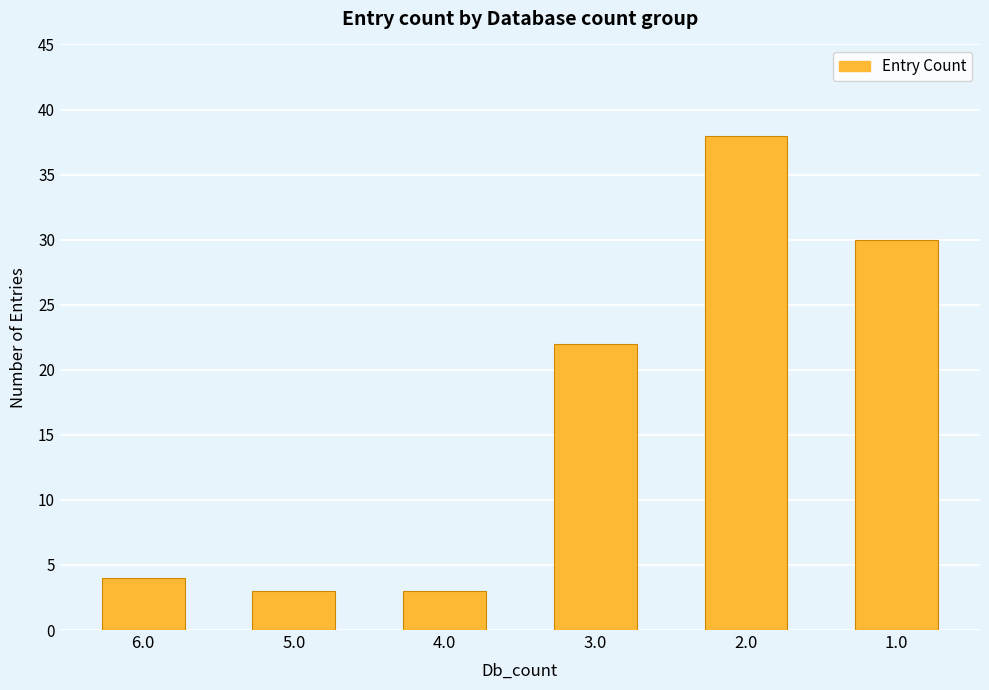

What is the approximate value at 5.0?

3